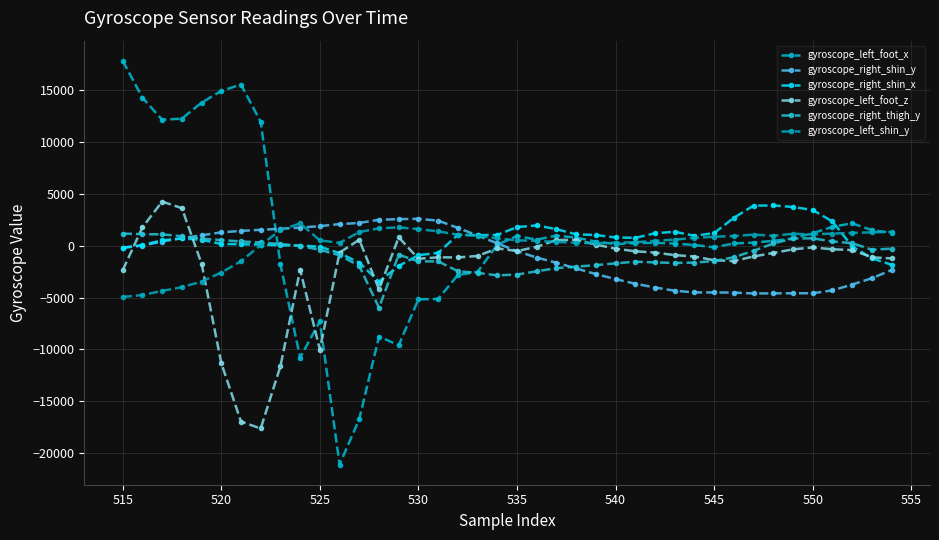

Does the chart have visible grid lines?

Yes